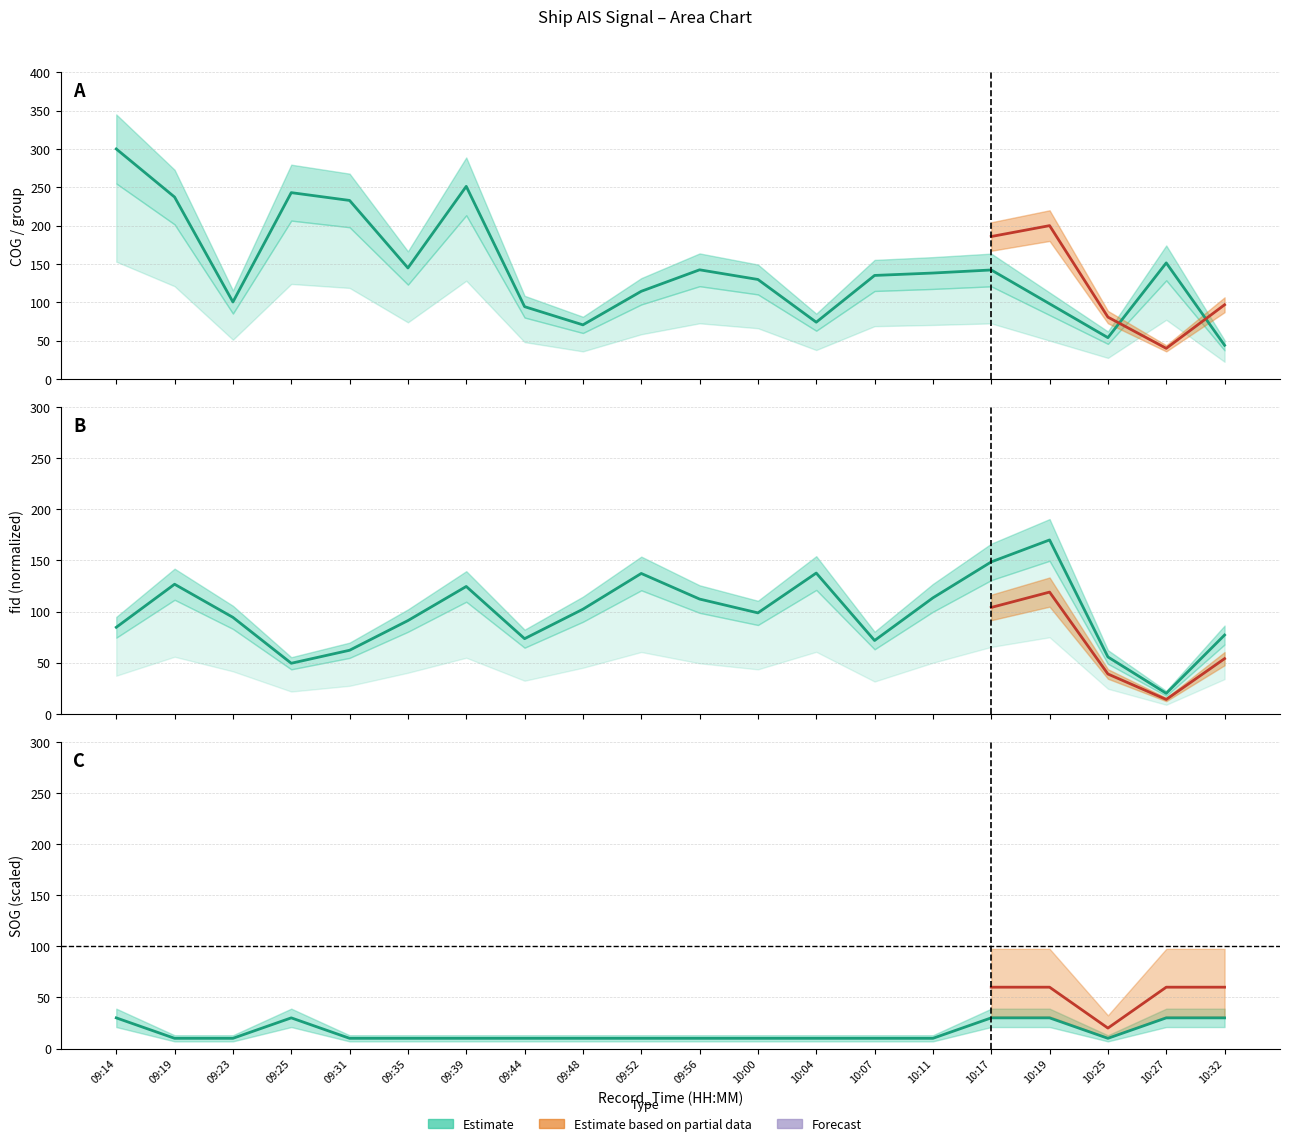

Reading left to right, list all the values displayed in this chart.

COG: 300.0	237.3	100.4	243.0	232.8	144.8	251.2	94.3	70.6	114.4	142.4	129.8	74.1	135.0	138.2	142.2	98.1	53.9	151.4	44.0
fid: 84.6	126.7	94.3	49.4	62.1	91.1	124.5	73.4	102.3	137.2	112.2	98.7	137.6	71.7	113.4	148.5	170.0	55.6	20.0	77.0
SOG: 30.0	10.0	10.0	30.0	10.0	10.0	10.0	10.0	10.0	10.0	10.0	10.0	10.0	10.0	10.0	30.0	30.0	10.0	30.0	30.0